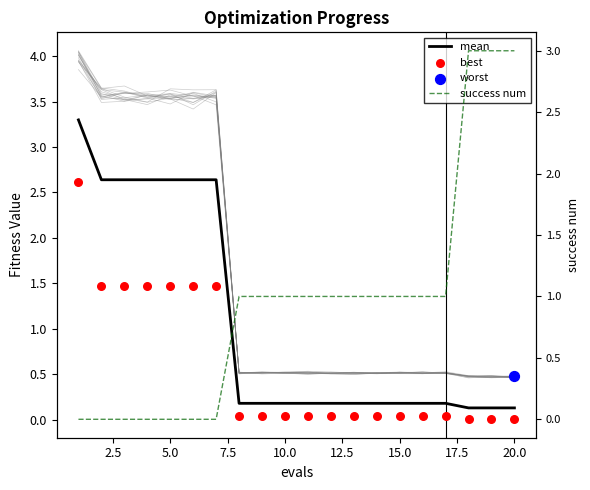

Which series contains the lowest Y value?

success num